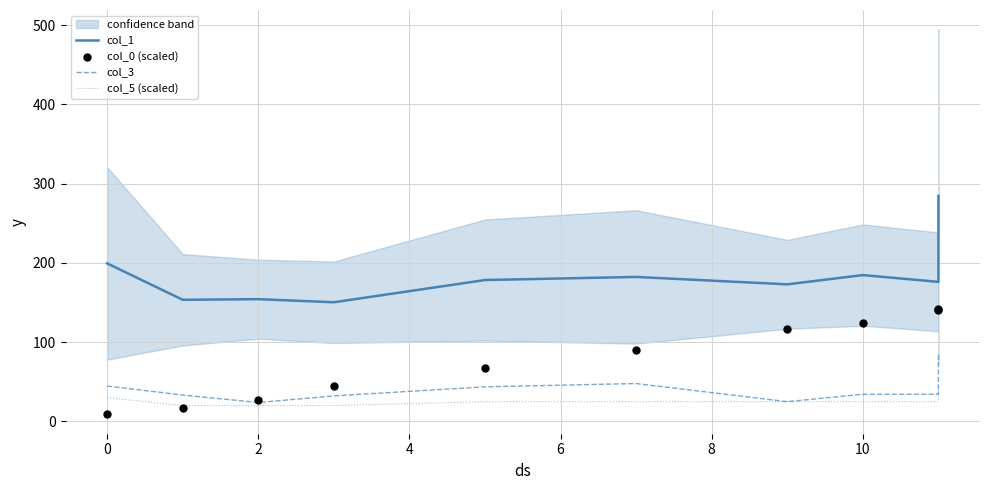

Which series has the largest total across all categories?

col_1